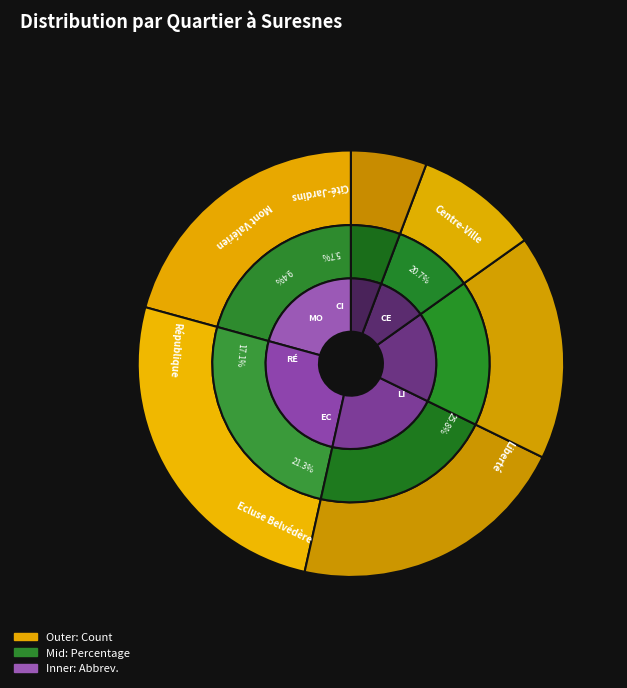

What is the ratio of the value at Centre-Ville to the value at Mont Valérien?

2.2